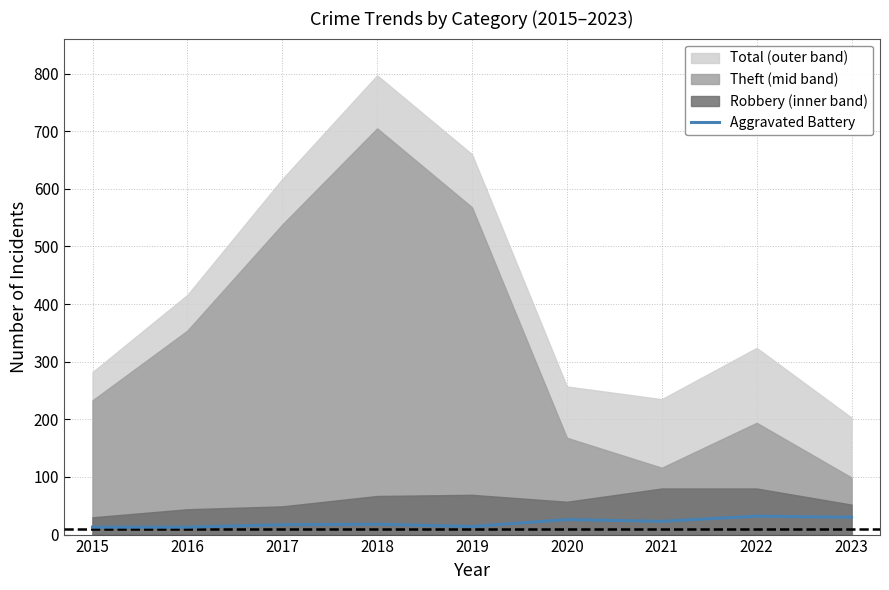

Reading left to right, list all the values displayed in this chart.

13	13	17	18	14	26	23	32	30